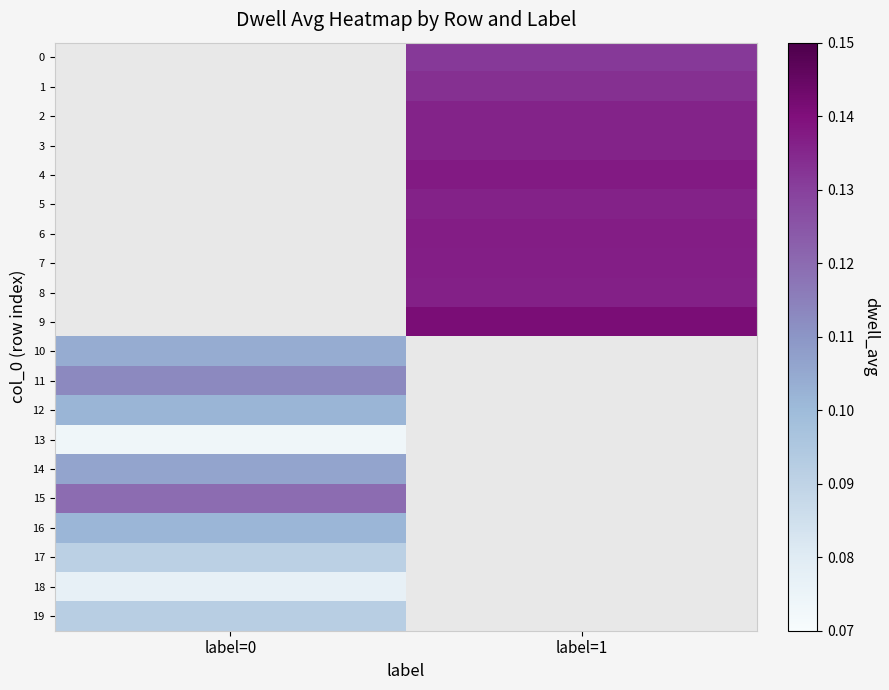

What is the approximate value of 19 at label=0?

0.1